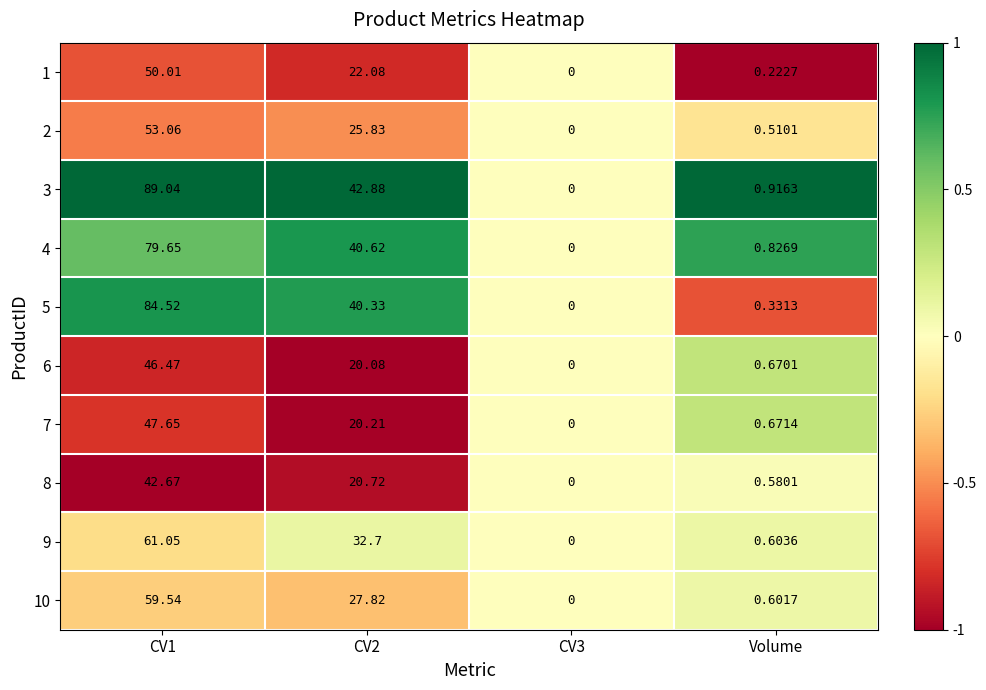

Rank the series by their maximum value, from highest to lowest.

3, 5, 4, 9, 10, 2, 1, 7, 6, 8